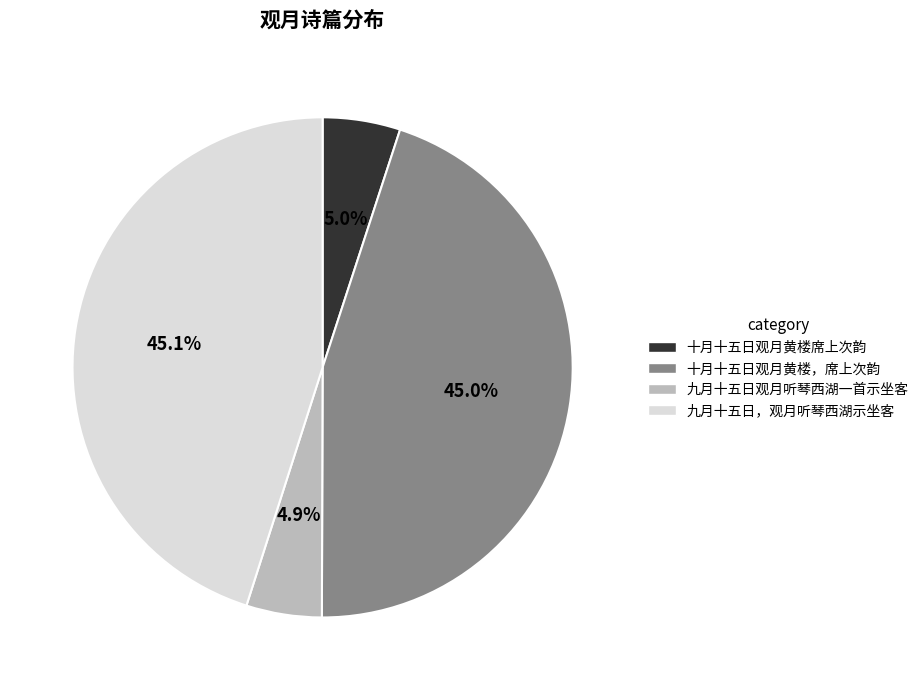

To the nearest percent, what is the difference between the largest and smallest slice percentages?

40%